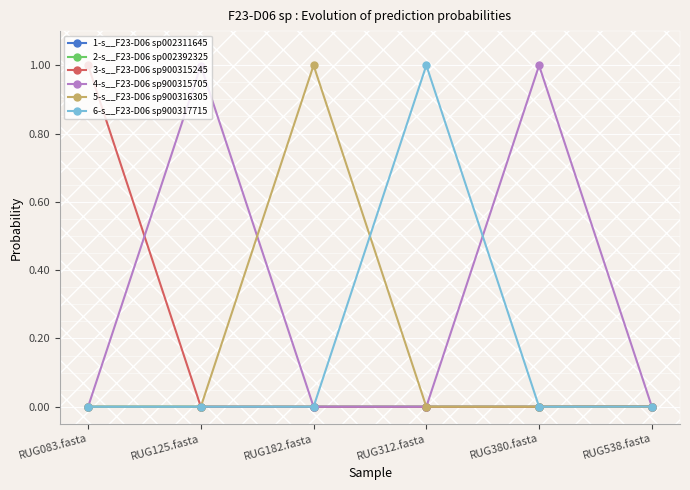

Which series has the widest spread of values?

6-s__F23-D06 sp900317715